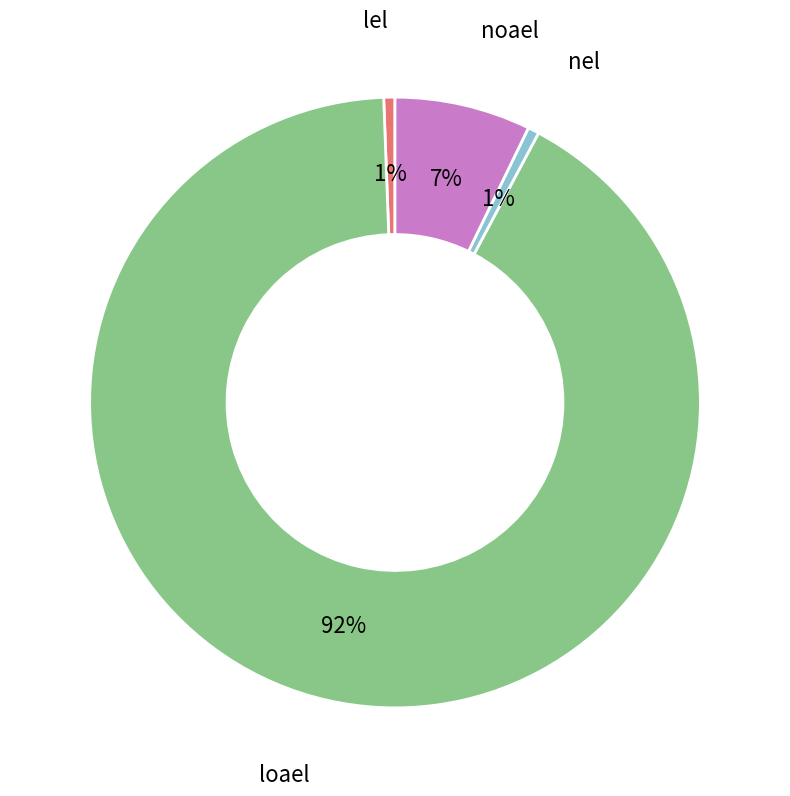

To the nearest percent, what is the average slice percentage?

25%